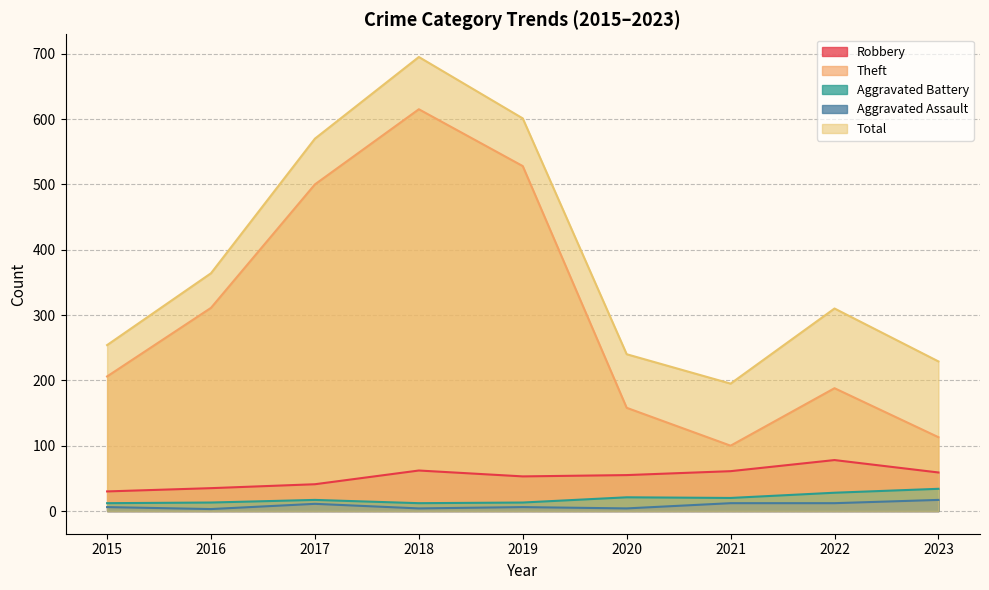

How many lines are shown in the chart?

5